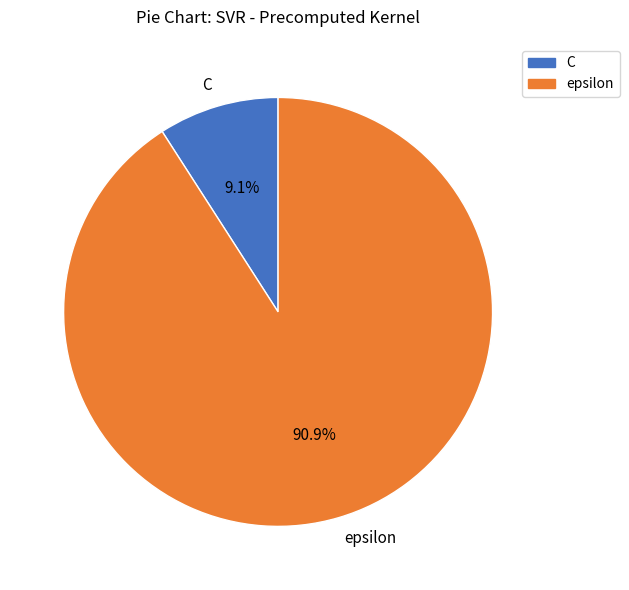

What is the smallest slice in the pie chart?

C